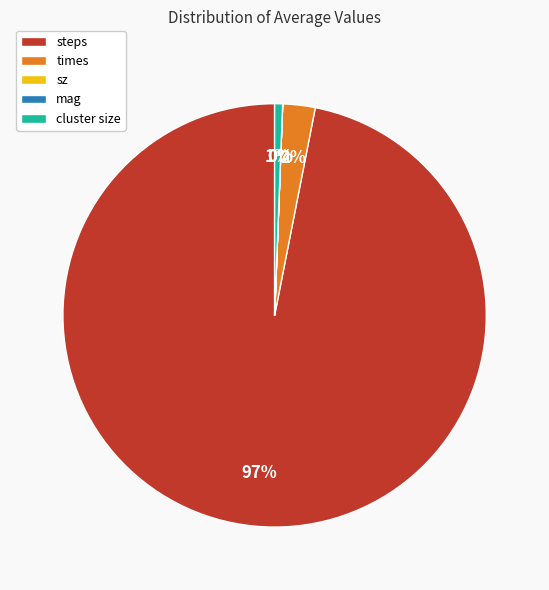

True or false: cluster size accounts for 1% of the total.

True